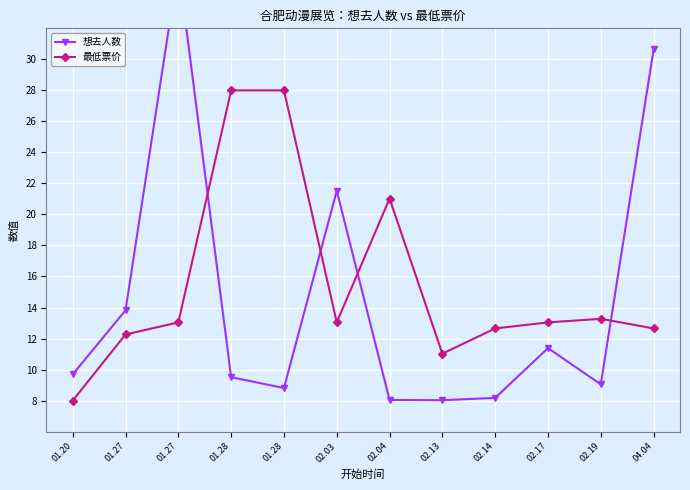

Which series has the largest total across all categories?

最低票价